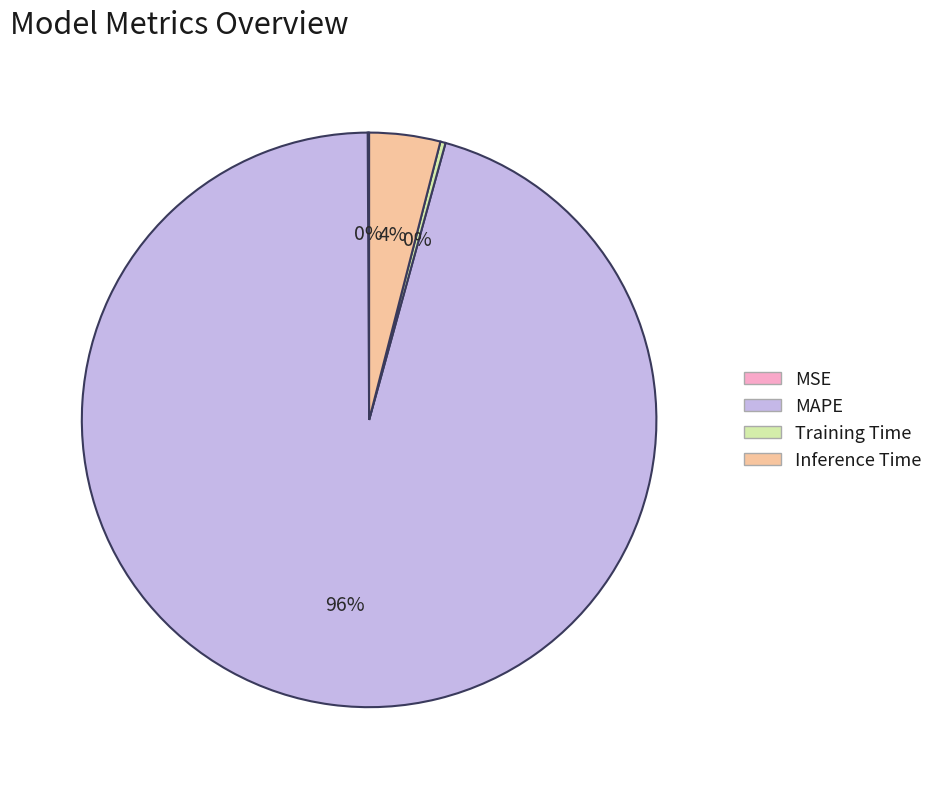

Combined, do Training Time and Inference Time account for over 50%?

No